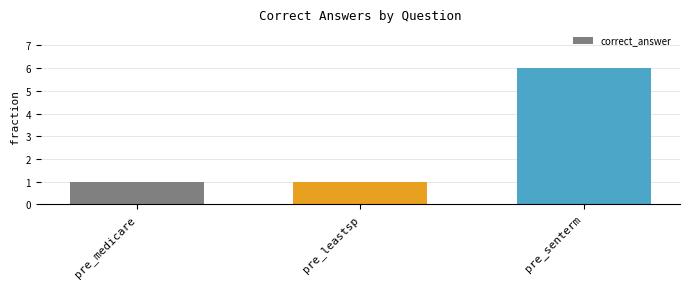

At which category does the chart reach its peak across all series?

pre_senterm